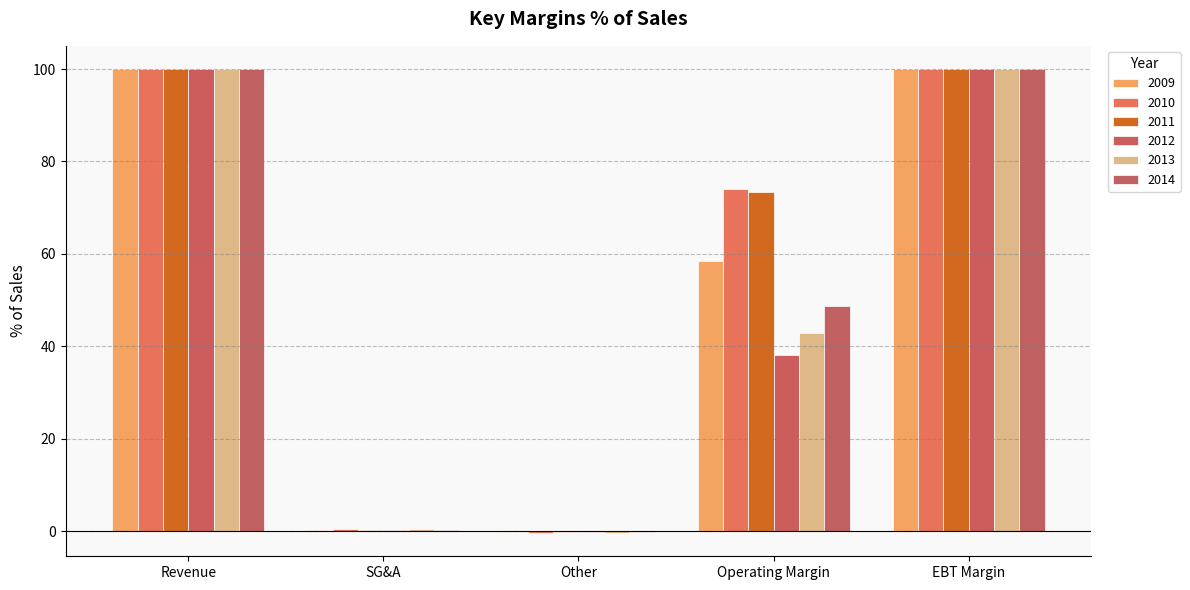

Reading right to left, list all the values displayed in this chart.

2009: EBT Margin=100.0	Operating Margin=58.4	Other=-0.2	SG&A=0.2	Revenue=100.0
2010: EBT Margin=100.0	Operating Margin=74.0	Other=-0.4	SG&A=0.4	Revenue=100.0
2011: EBT Margin=100.0	Operating Margin=73.4	Other=-0.1	SG&A=0.1	Revenue=100.0
2012: EBT Margin=100.0	Operating Margin=38.2	Other=-0.2	SG&A=0.2	Revenue=100.0
2013: EBT Margin=100.0	Operating Margin=42.8	Other=-0.4	SG&A=0.4	Revenue=100.0
2014: EBT Margin=100.0	Operating Margin=48.7	Other=-0.3	SG&A=0.3	Revenue=100.0